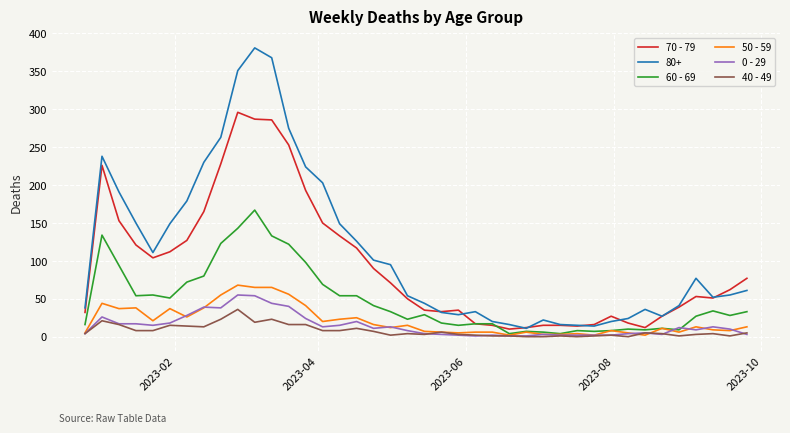

True or false: 80+ and 0 - 29 intersect in this chart.

False